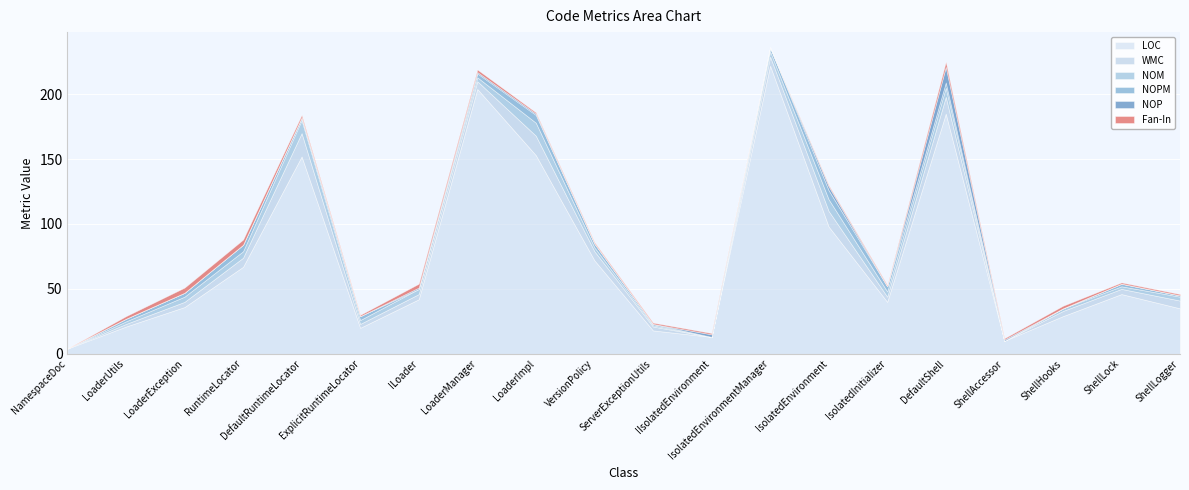

At which label is LOC closest to 113?

IsolatedEnvironment